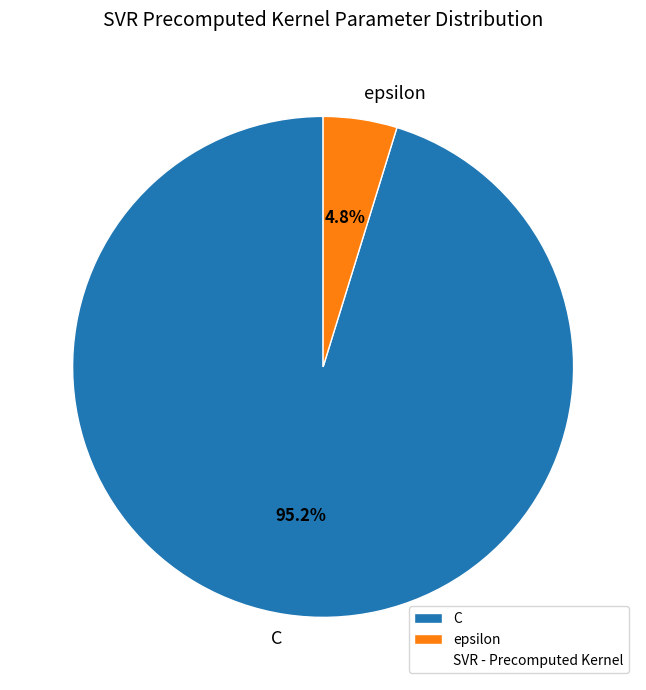

Which category has the smallest portion of the pie?

epsilon